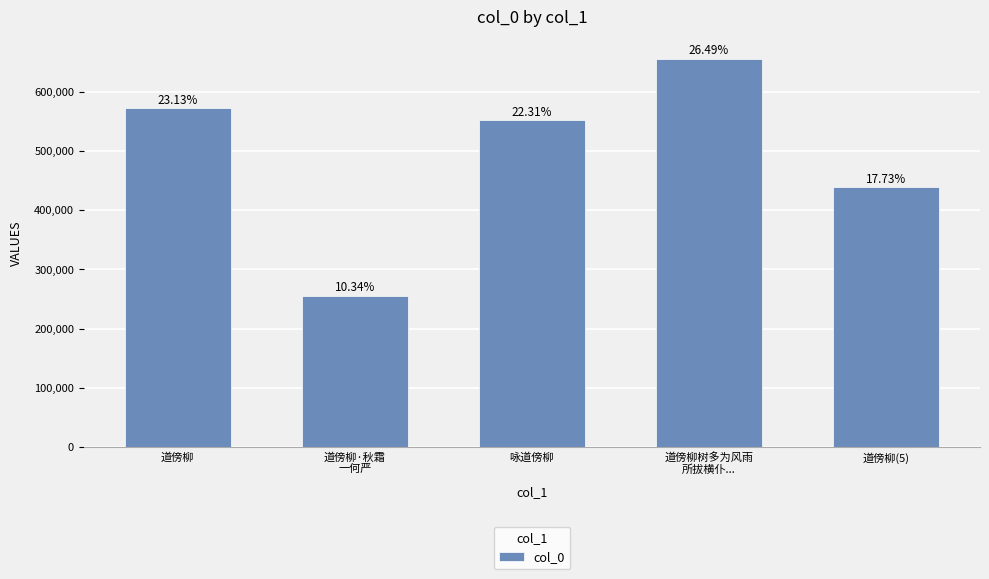

What value does the data have at 道傍柳(5)?

438452